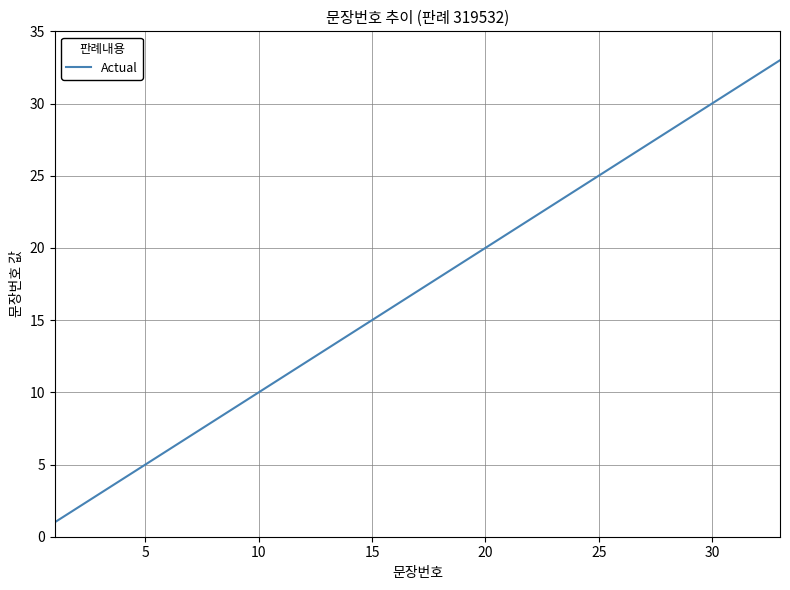

What is the greatest value displayed?

33